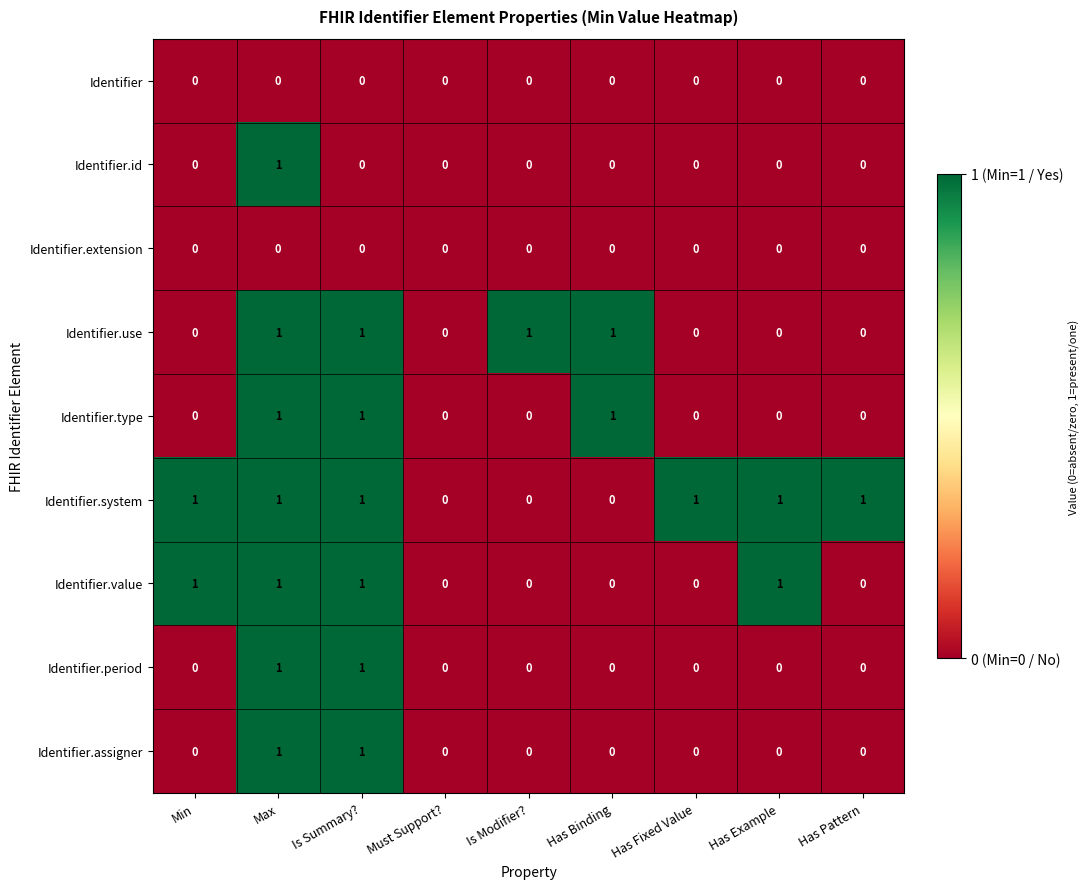

What is the sum of all Identifier.value values?

4